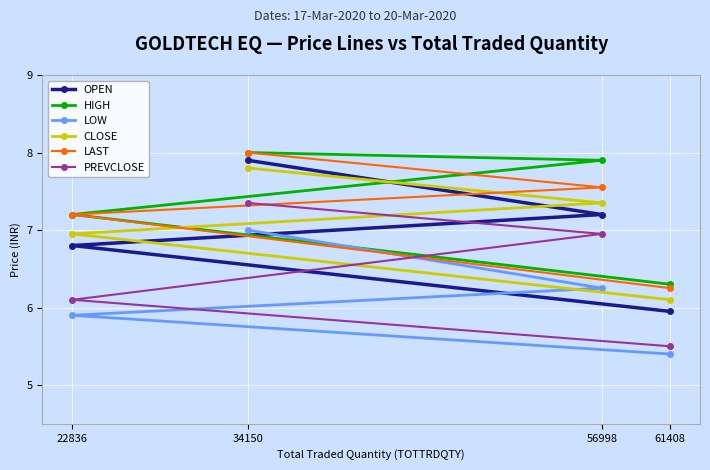

Is the value of OPEN at 61408 greater than the value of LOW at 22836?

Yes